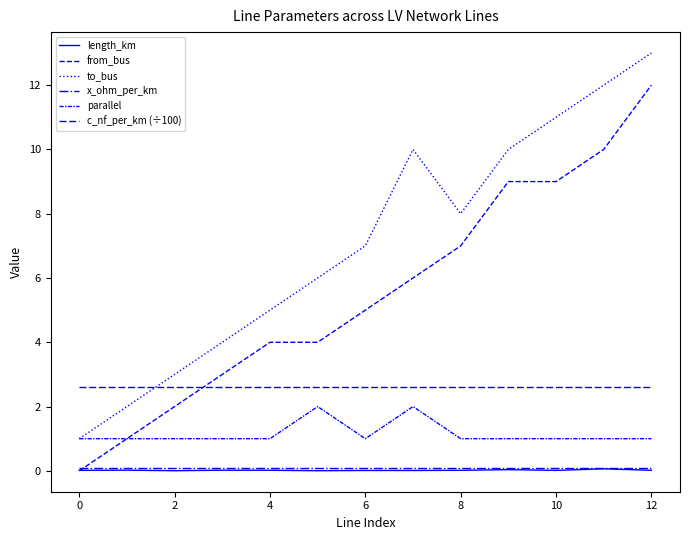

How many lines are shown in the chart?

6